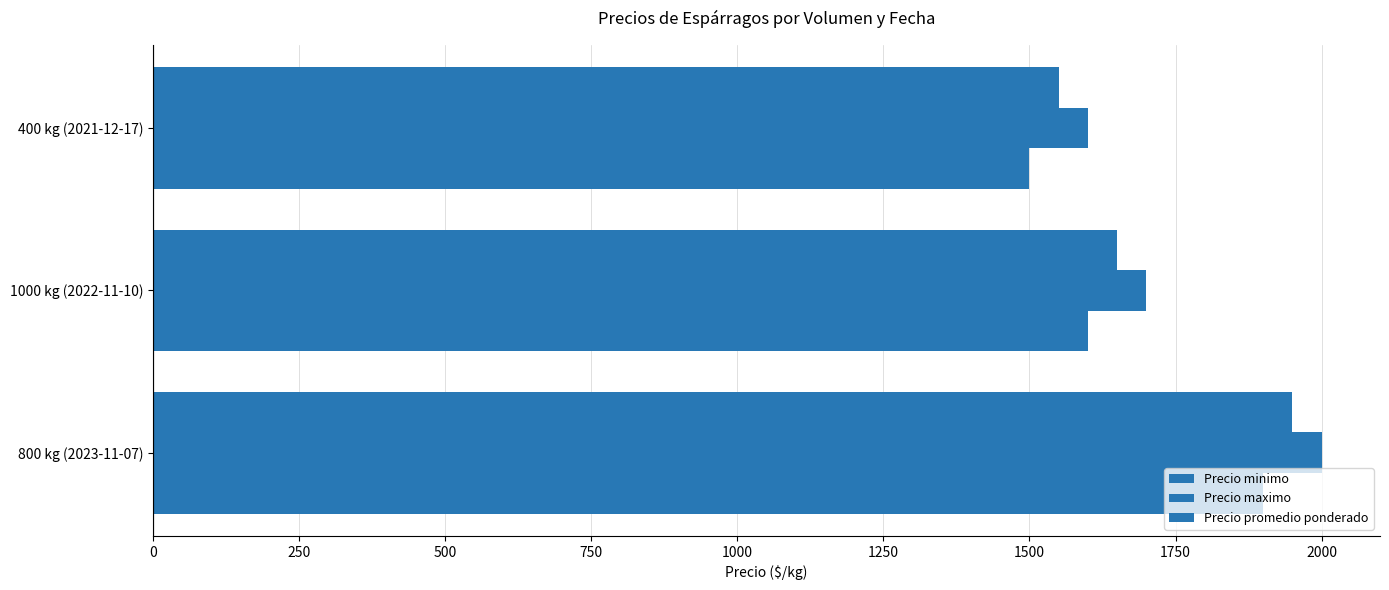

Which series has the widest spread of values?

Precio minimo